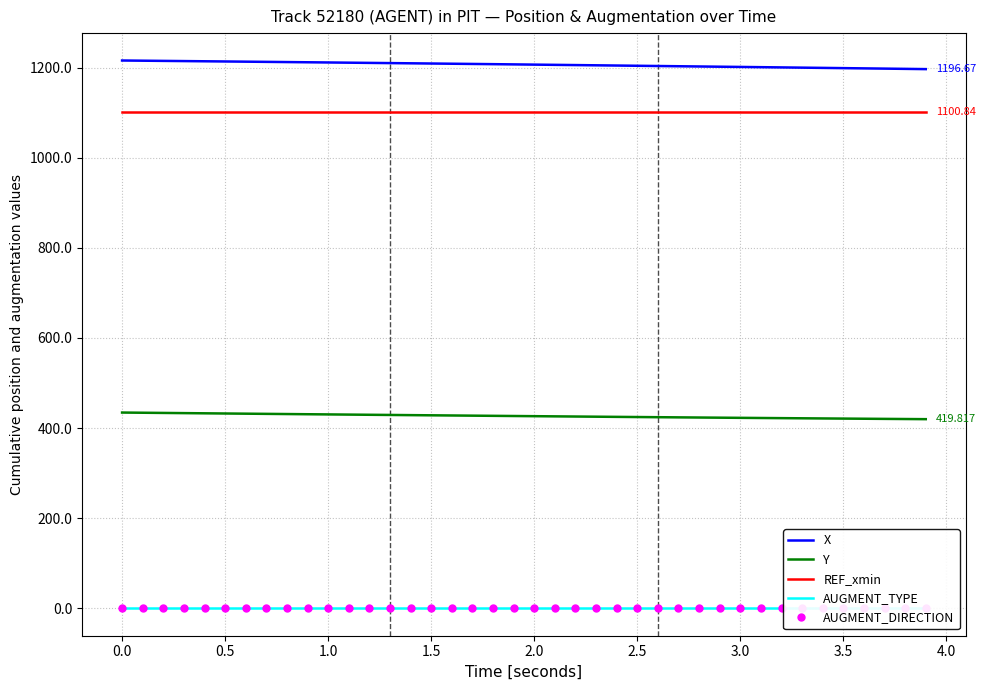

Read the Y value at 1.0.

430.4